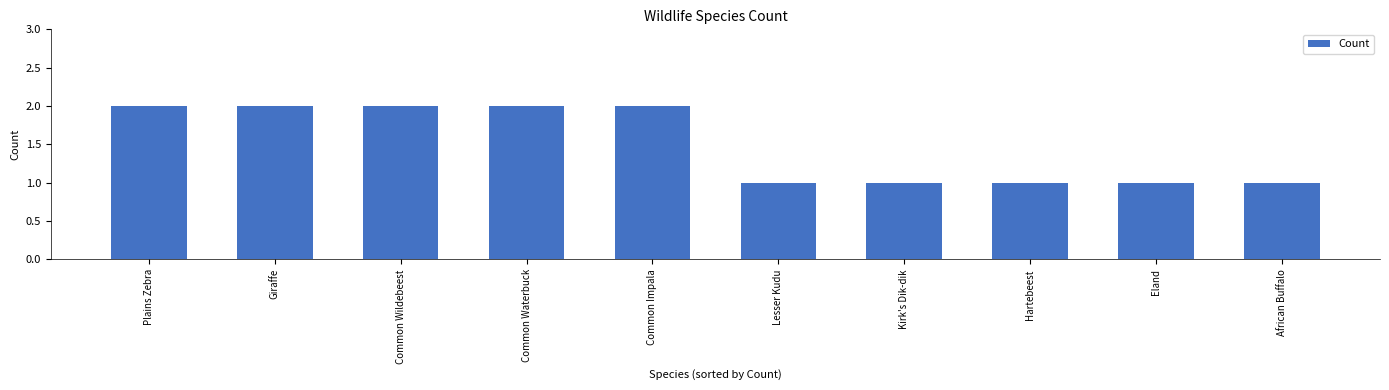

Between Common Waterbuck and Hartebeest, which is larger?

Common Waterbuck